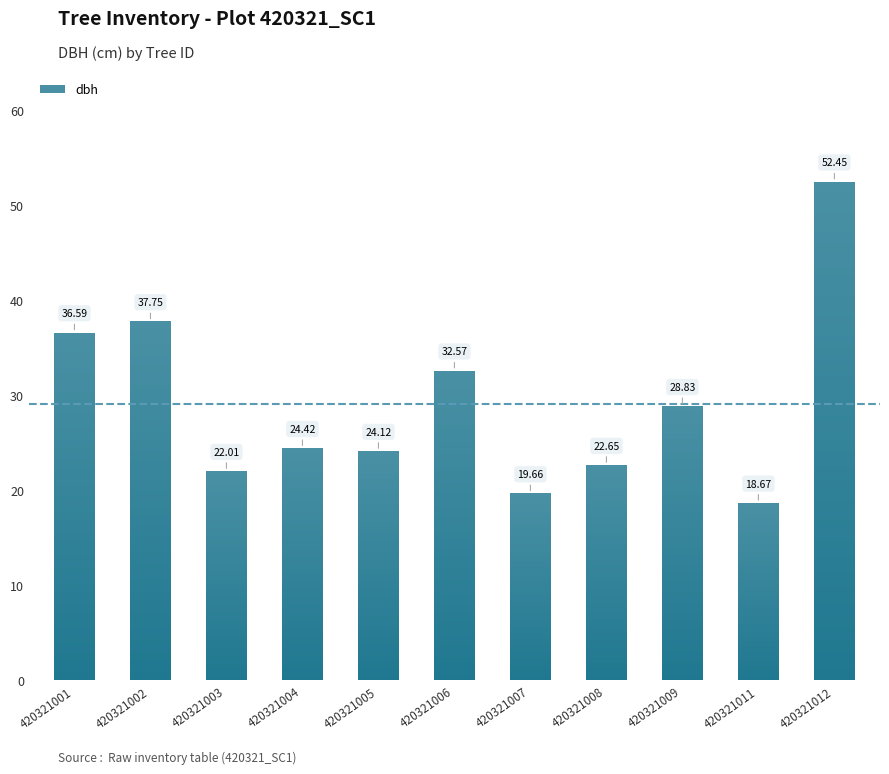

At which category does the chart reach its minimum across all series?

420321011